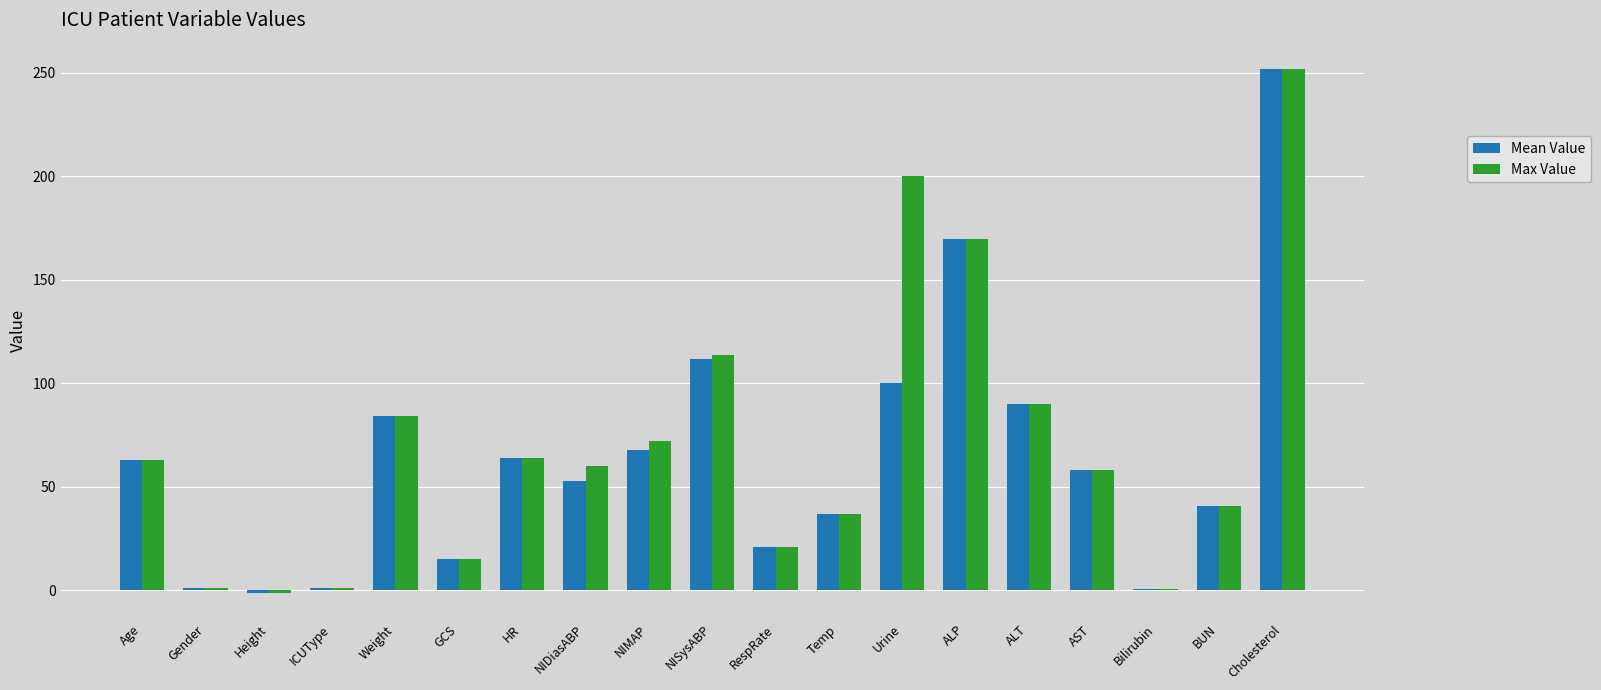

What is the greatest value displayed?

252.0